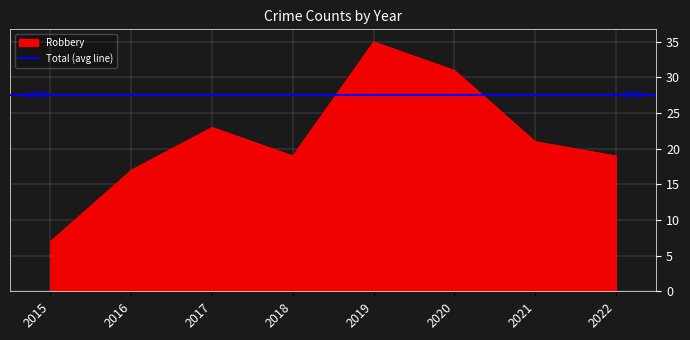

What is the value of the 5th point from the left?

35